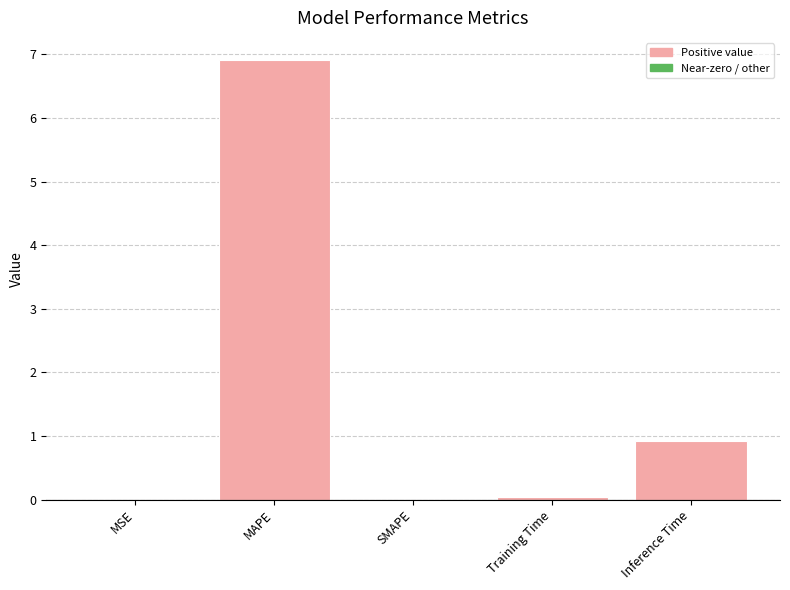

The value at MAPE is 9.2. True or false?

False